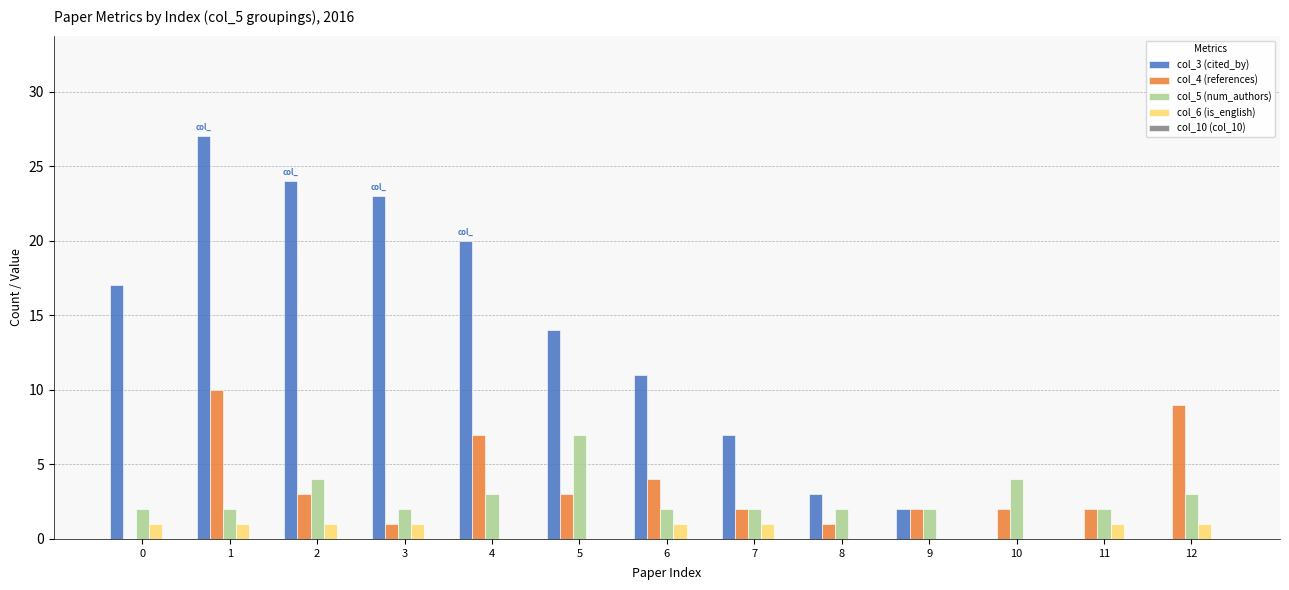

Which series has the largest total across all categories?

col_3 (cited_by)